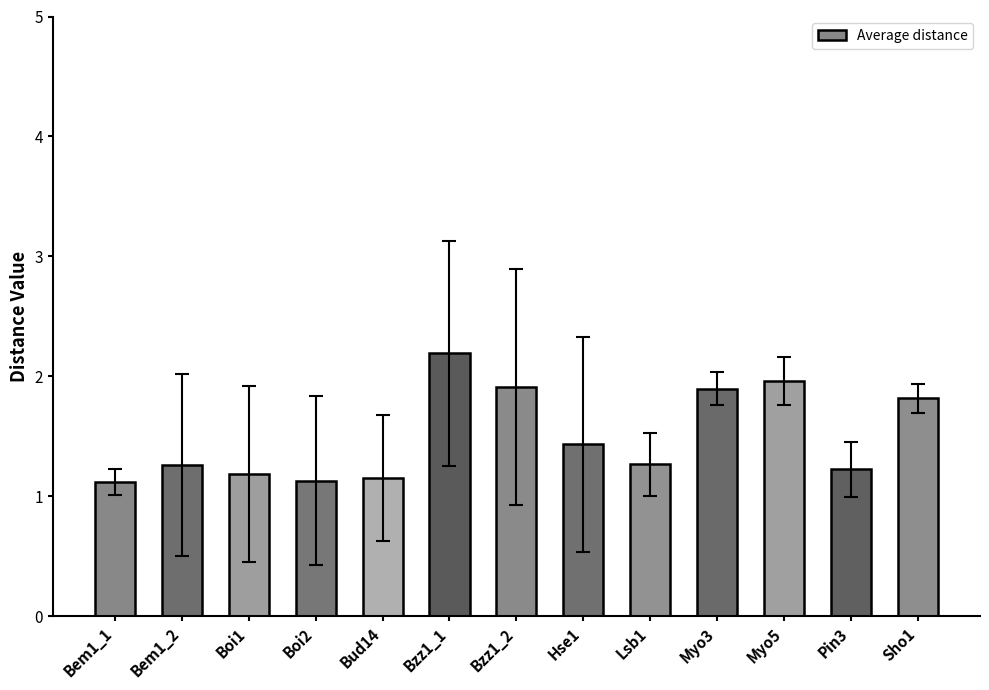

What is the value of the 6th bar from the left?

2.2